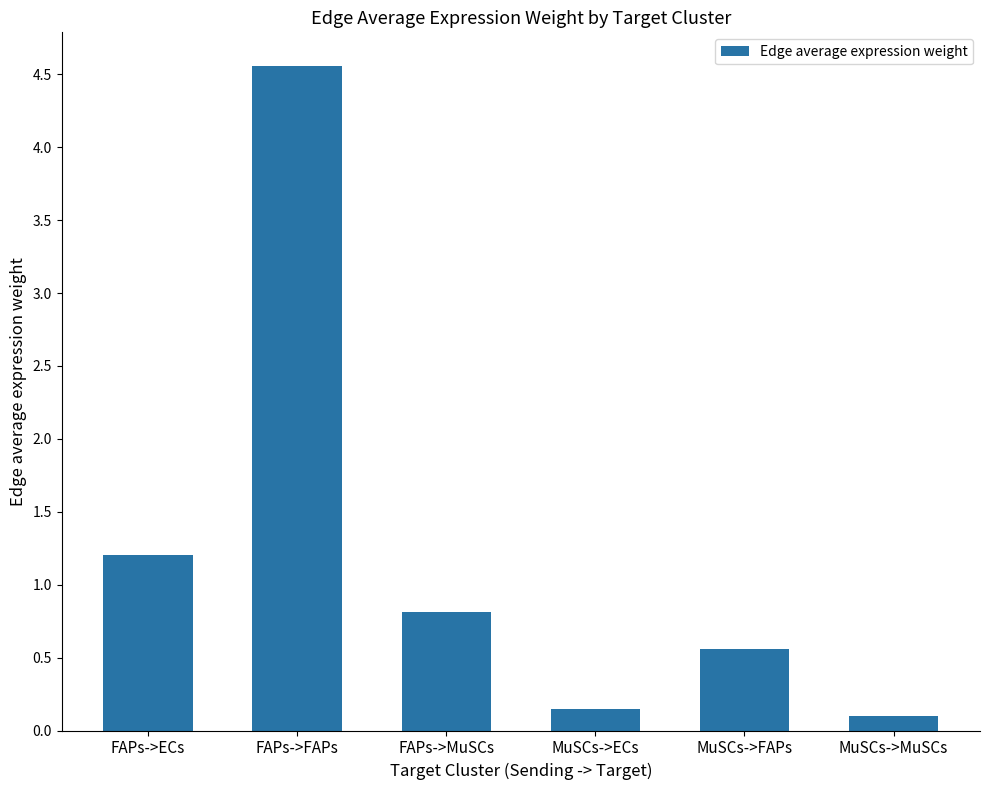

What is the sum of the values at MuSCs->ECs and FAPs->MuSCs?

1.0